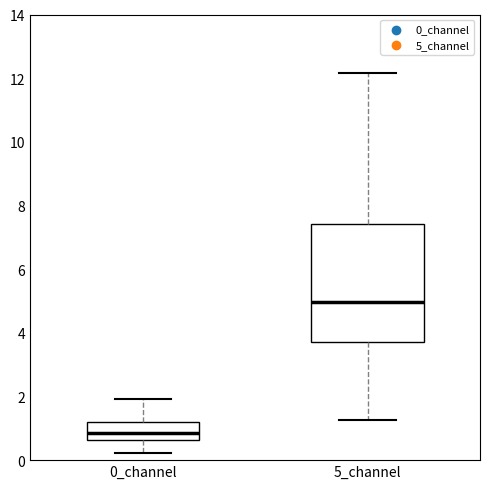

Reading left to right, read every box against the y-axis: the position of its median line, the range the box covers, and the ends of its whiskers. The values are not printed on the chart, so give them approximately, as read against the axis.

0_channel: median 0.8, box 0.6 to 1.2, whiskers 0.2 to 2.0
5_channel: median 5.0, box 3.8 to 7.4, whiskers 1.2 to 12.2